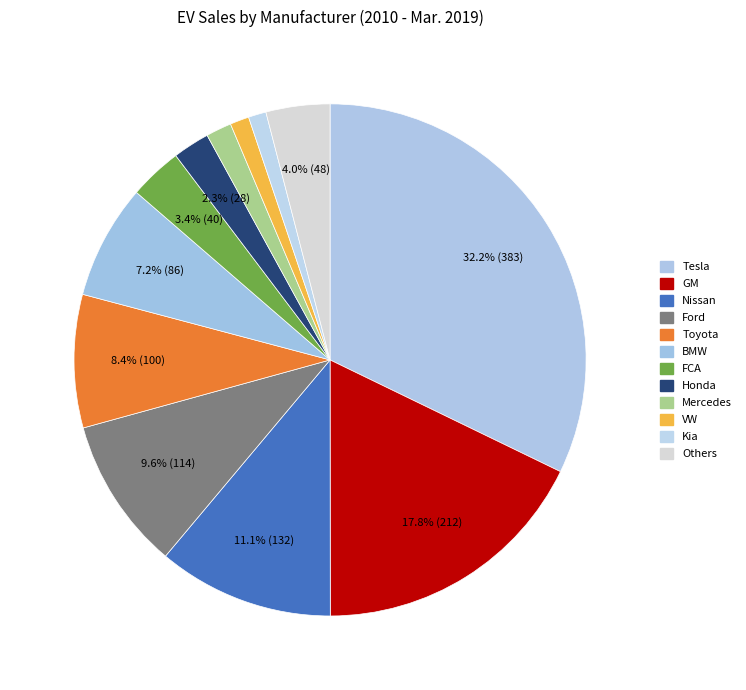

What percentage do VW and Kia together represent?

2.3%